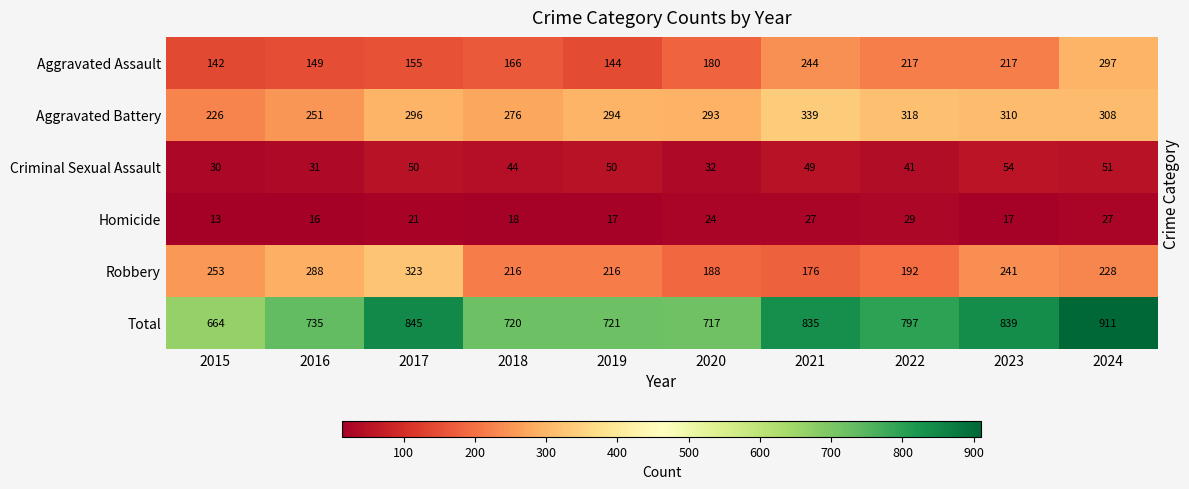

At which label is Total closest to 787?

2022